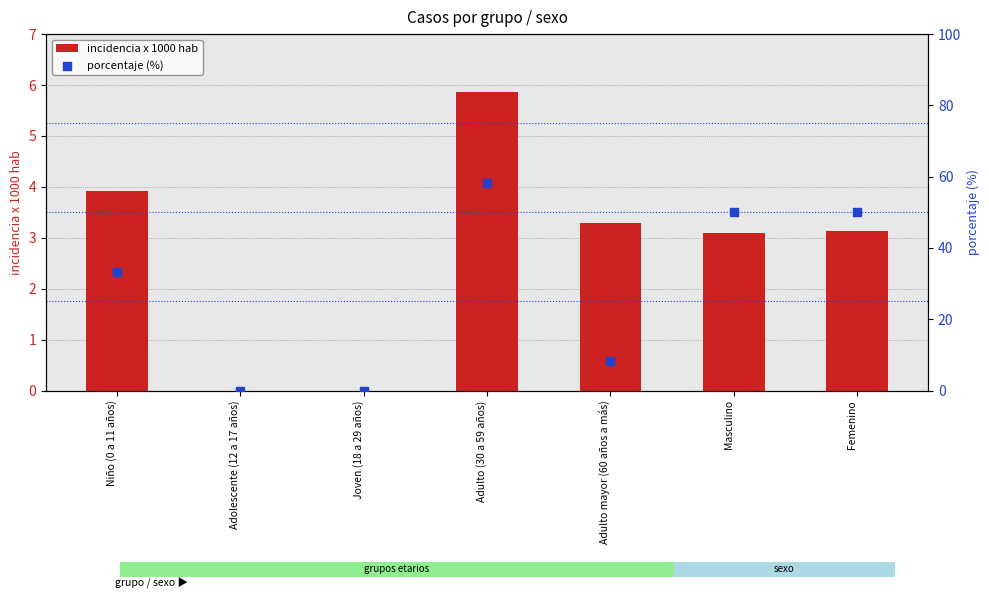

Which series has the widest spread of Y values?

porcentaje (%)